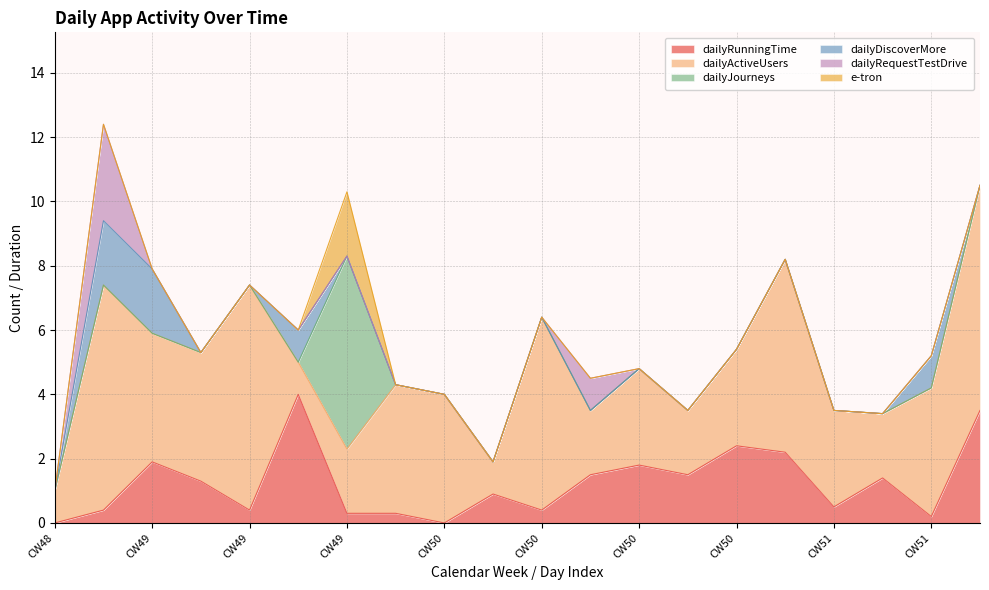

Which has a higher value, CW51 or CW51?

CW51